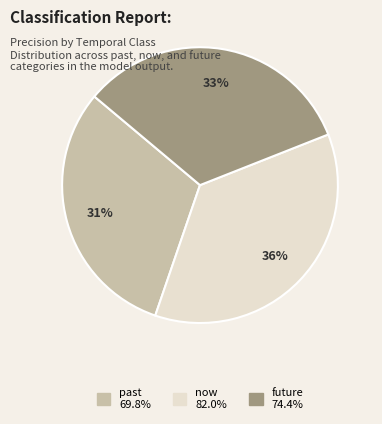

True or false: future accounts for 33% of the total.

True